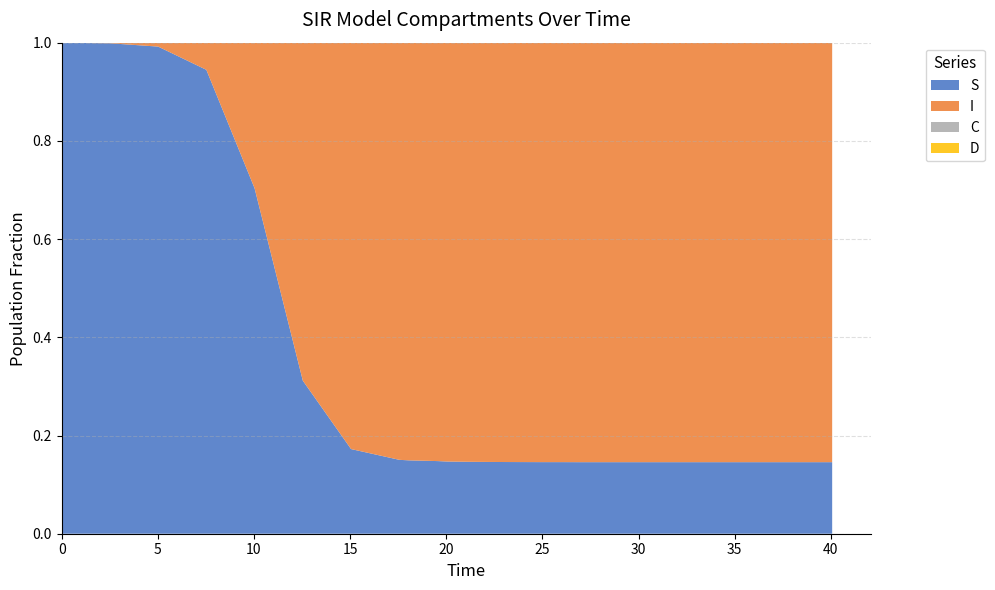

Reading left to right, list all the values displayed in this chart.

S: 1.0	1.0	1.0	0.9	0.7	0.3	0.2	0.2	0.1	0.1	0.1	0.1	0.1	0.1	0.1	0.1	0.1	0.1	0.1	0.1	0.1	0.1	0.1	0.1	0.1	0.1	0.1	0.1	0.1	0.1	0.1
I: 0.0	0.0	0.0	0.1	0.3	0.7	0.8	0.8	0.9	0.9	0.9	0.9	0.9	0.9	0.9	0.9	0.9	0.9	0.9	0.9	0.9	0.9	0.9	0.9	0.9	0.9	0.9	0.9	0.9	0.9	0.9
C: 0.5	0.4	0.3	0.2	0.2	0.1	0.1	0.1	0.1	0.1	0.1	0.1	0.1	0.1	0.1	0.1	0.1	0.1	0.1	0.1	0.1	0.1	0.1	0.1	0.1	0.1	0.1	0.1	0.1	0.1	0.1
D: 0.5	0.6	0.7	0.8	0.8	0.9	0.9	0.9	0.9	0.9	0.9	0.9	0.9	0.9	0.9	0.9	0.9	0.9	0.9	0.9	0.9	0.9	0.9	0.9	0.9	0.9	0.9	0.9	0.9	0.9	0.9